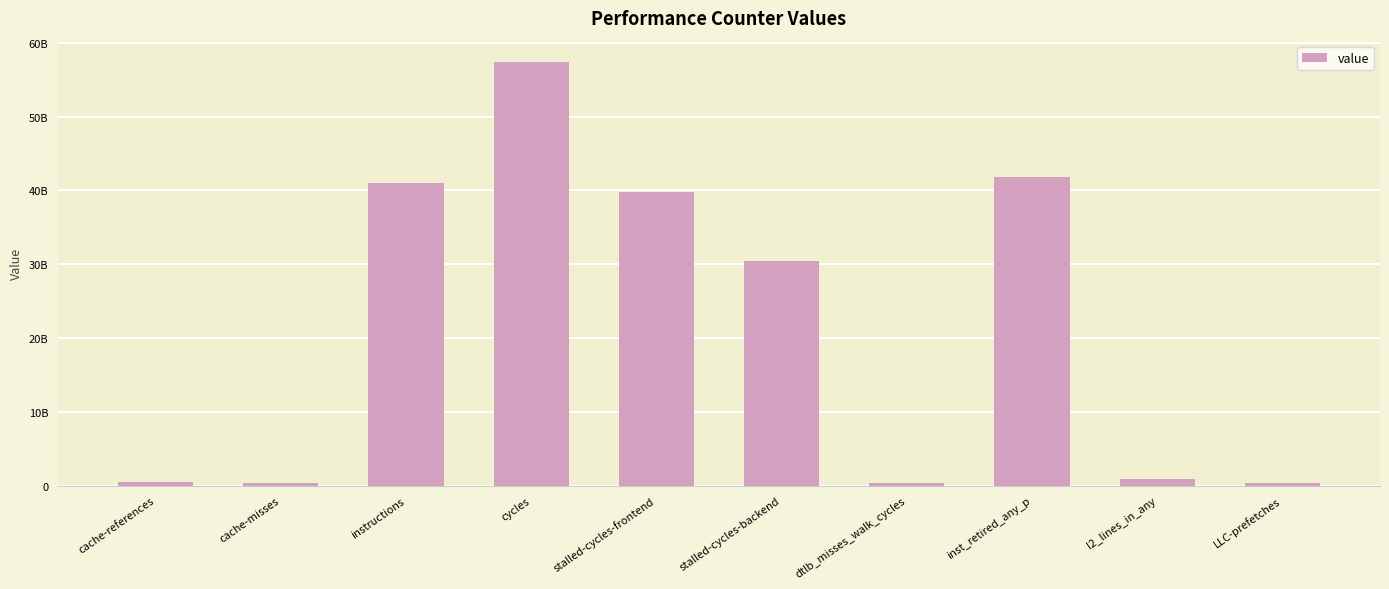

What is the value of the 5th bar from the left?

39755332490